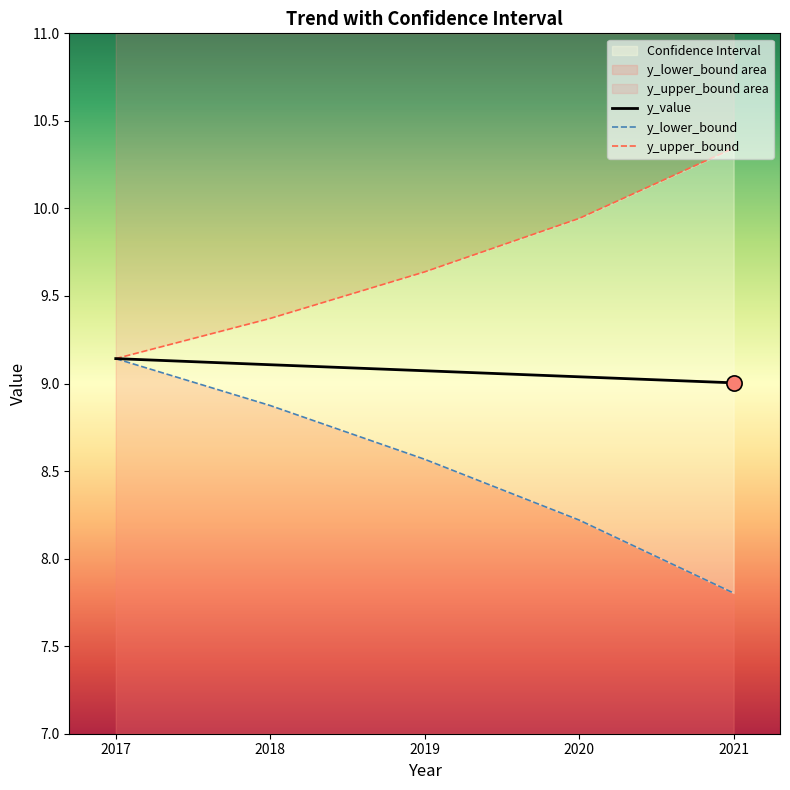

Which series reaches the maximum Y coordinate?

y_upper_bound